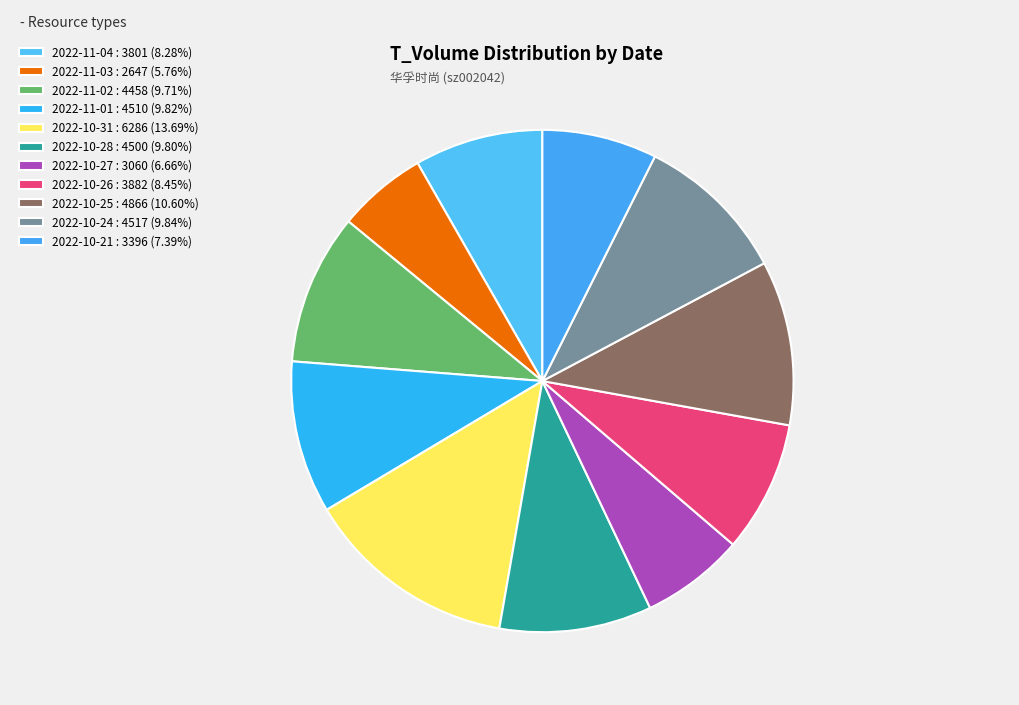

To the nearest percent, what percentage of the pie is 2022-10-31?

14%